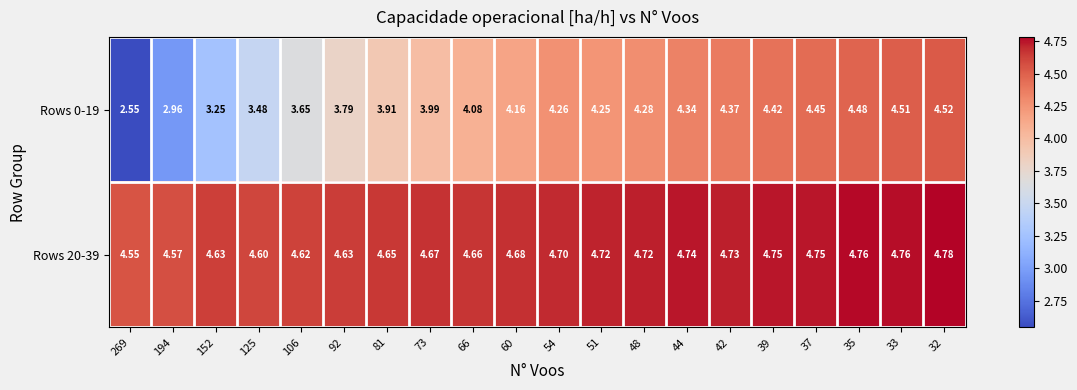

At 194, list the series in order from smallest to largest.

Rows 0-19, Rows 20-39